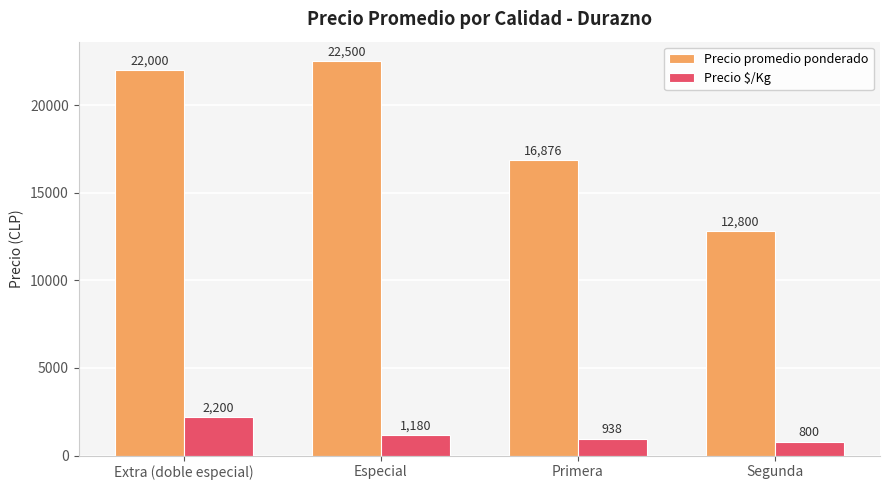

What are all the series names shown in the legend?

Precio promedio ponderado, Precio $/Kg